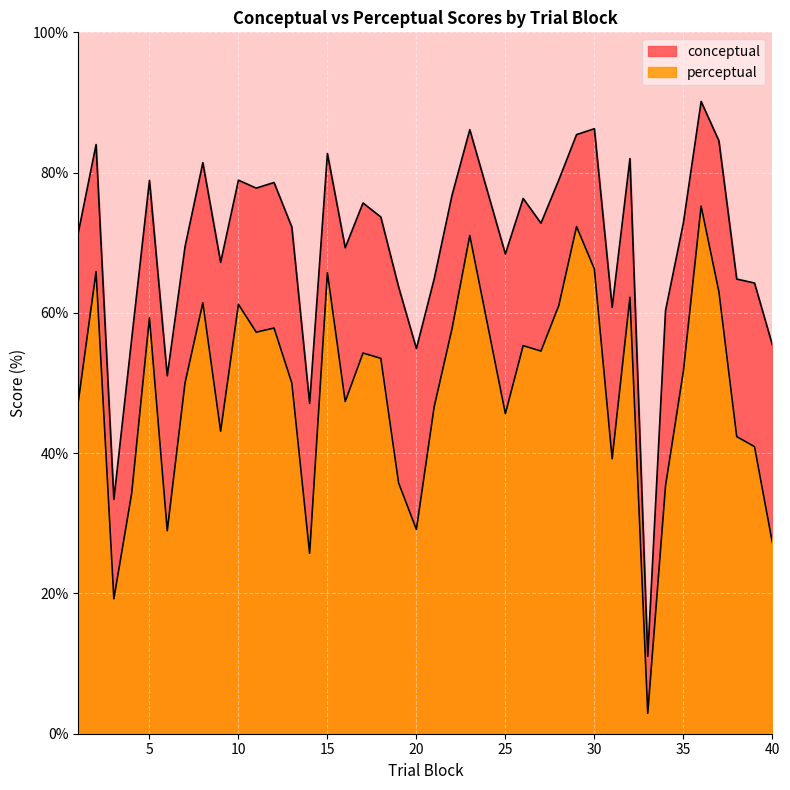

What is the greatest value displayed?

90.1